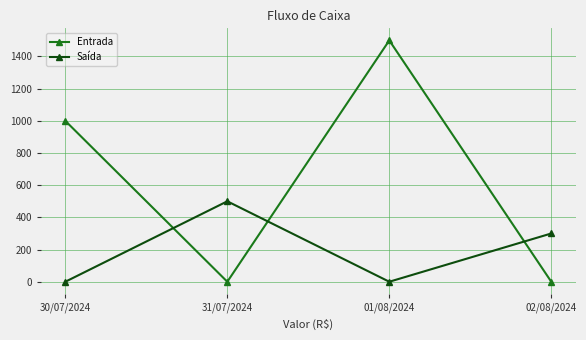

What is the value of the Saída point at the 2nd from the left?

500